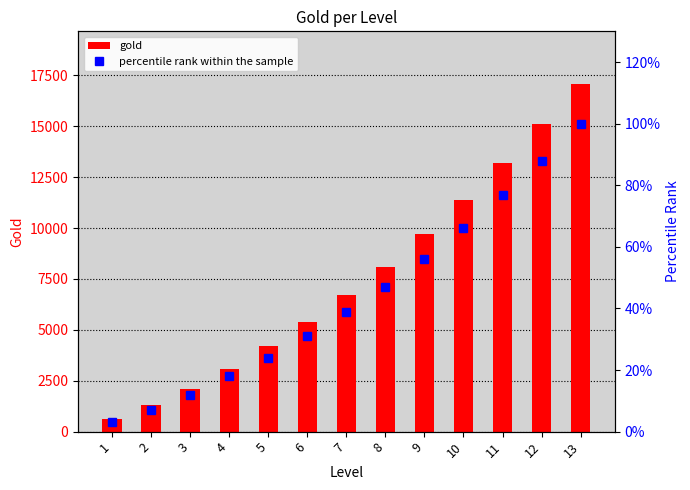

At which category is the sum across all series the highest?

13